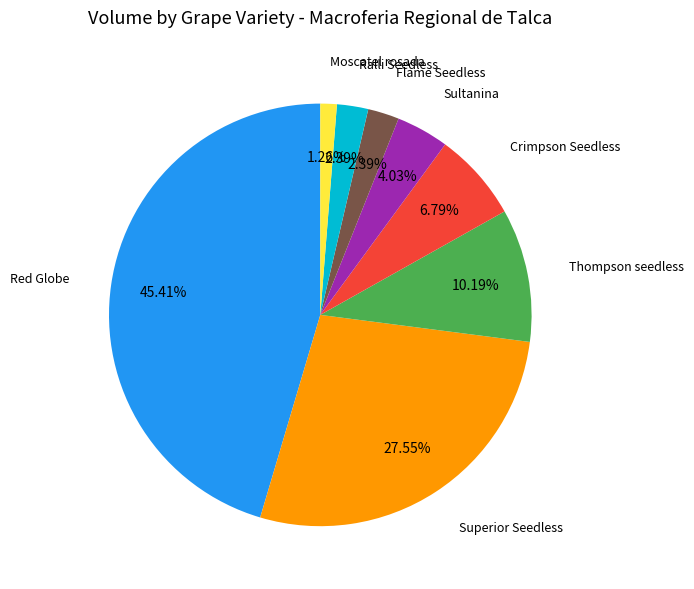

To the nearest percent, what portion does Moscatel rosada represent?

1%